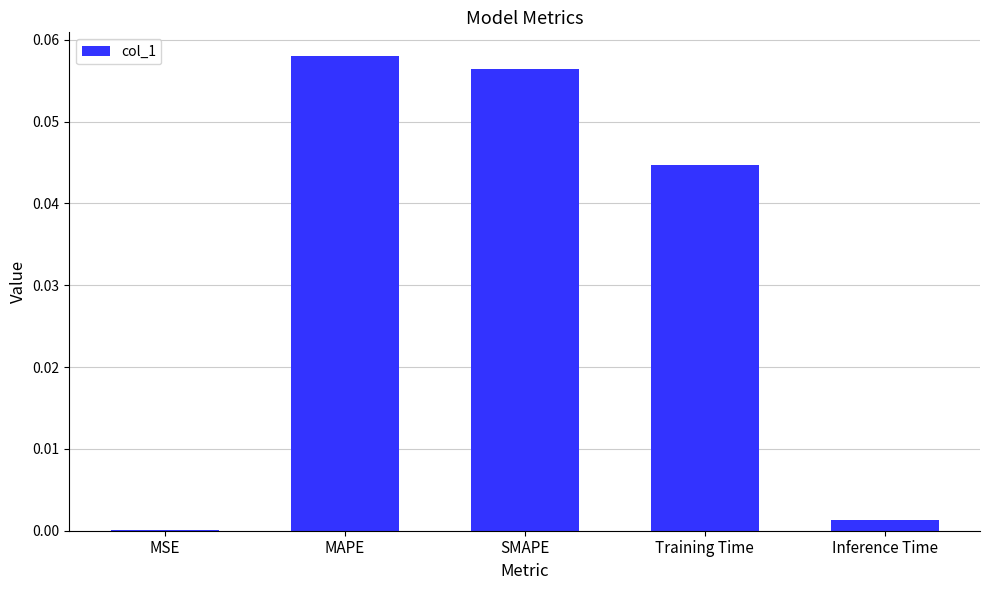

Are the bars horizontal?

No